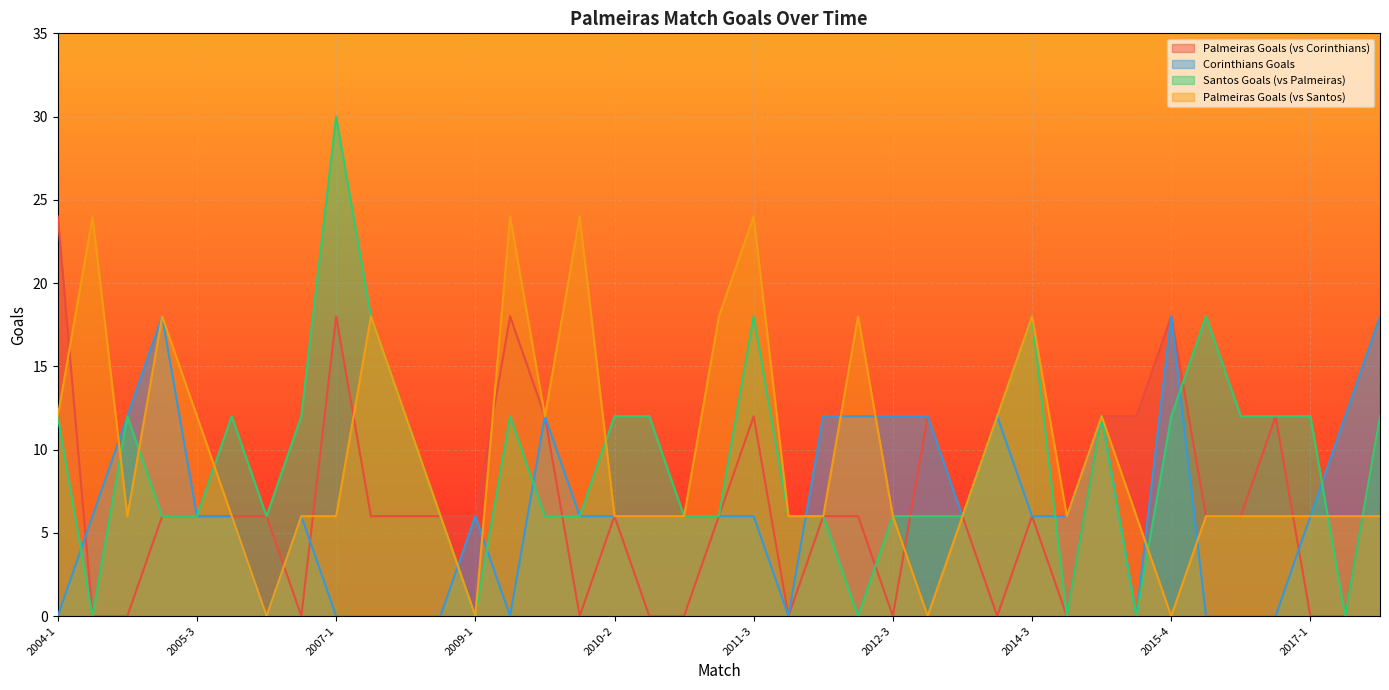

What is the total value across all series at 2006-1?

30